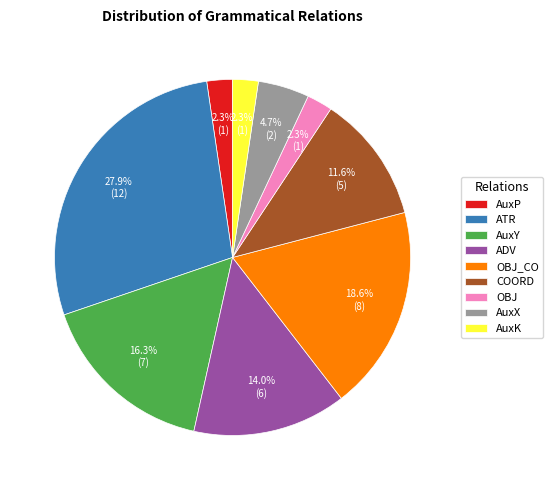

The AuxK slice represents 2% of the pie. True or false?

True